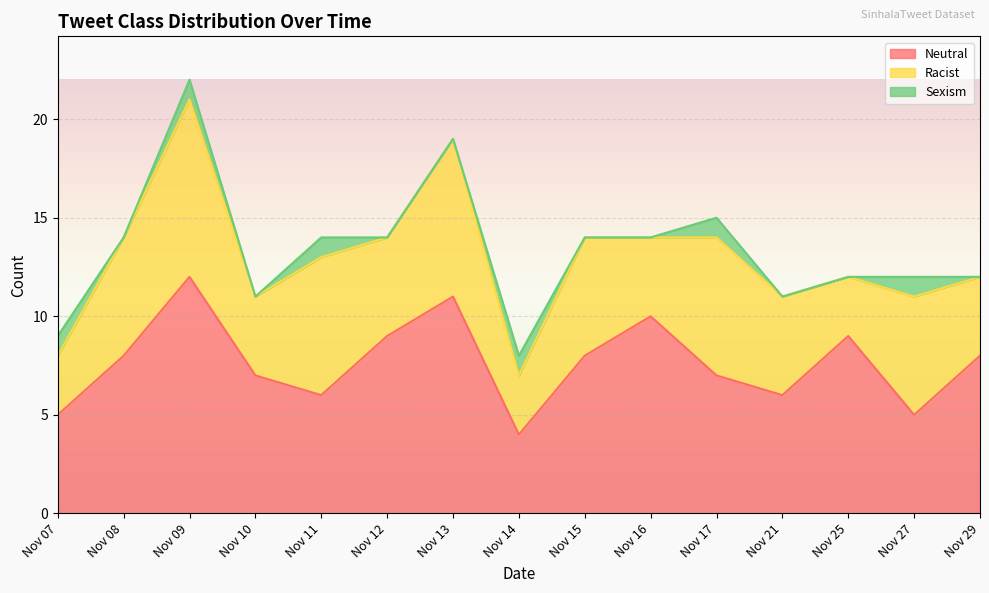

Which series has the widest spread of values?

Neutral